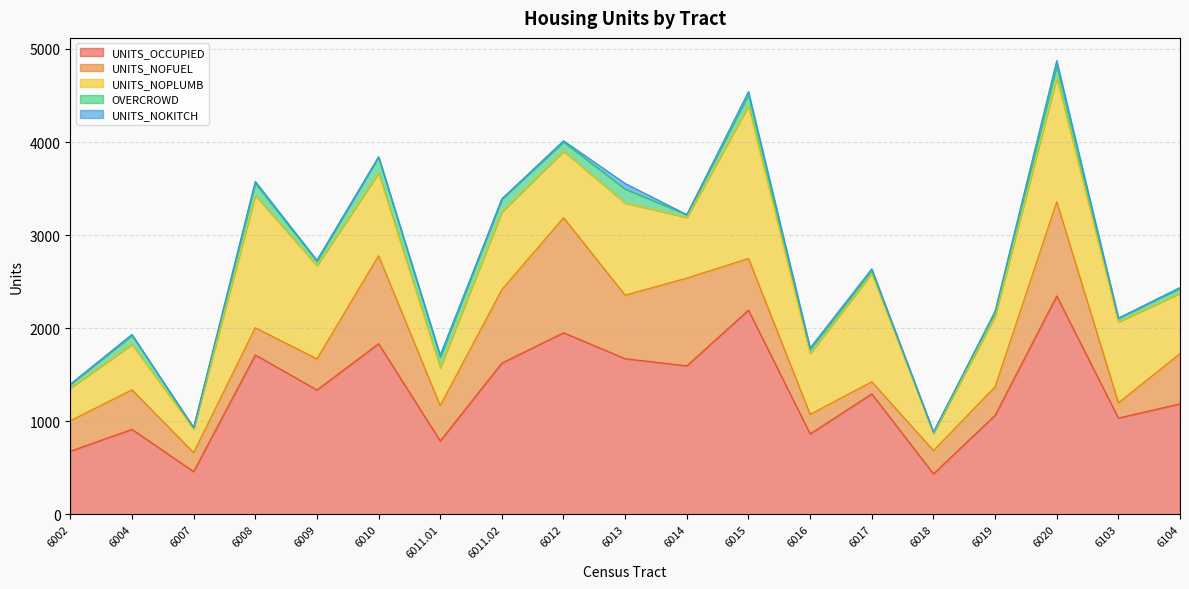

True or false: UNITS_OCCUPIED has a value of 632 at 6017.

False